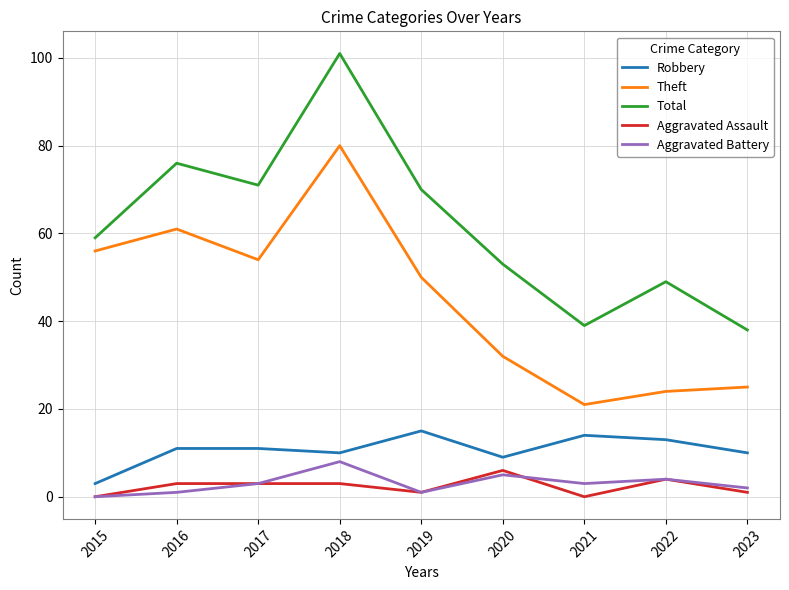

True or false: Aggravated Assault and Total intersect in this chart.

False